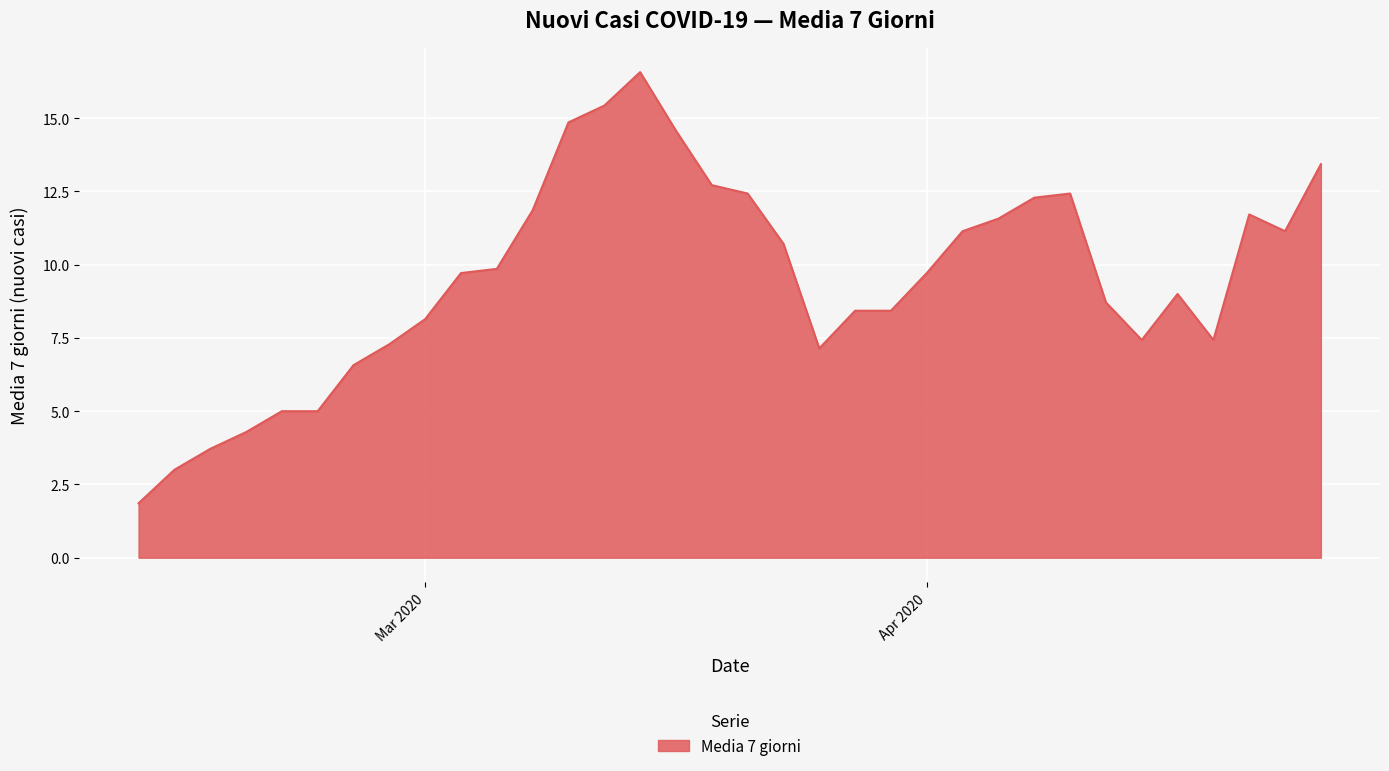

How many lines are shown in the chart?

1